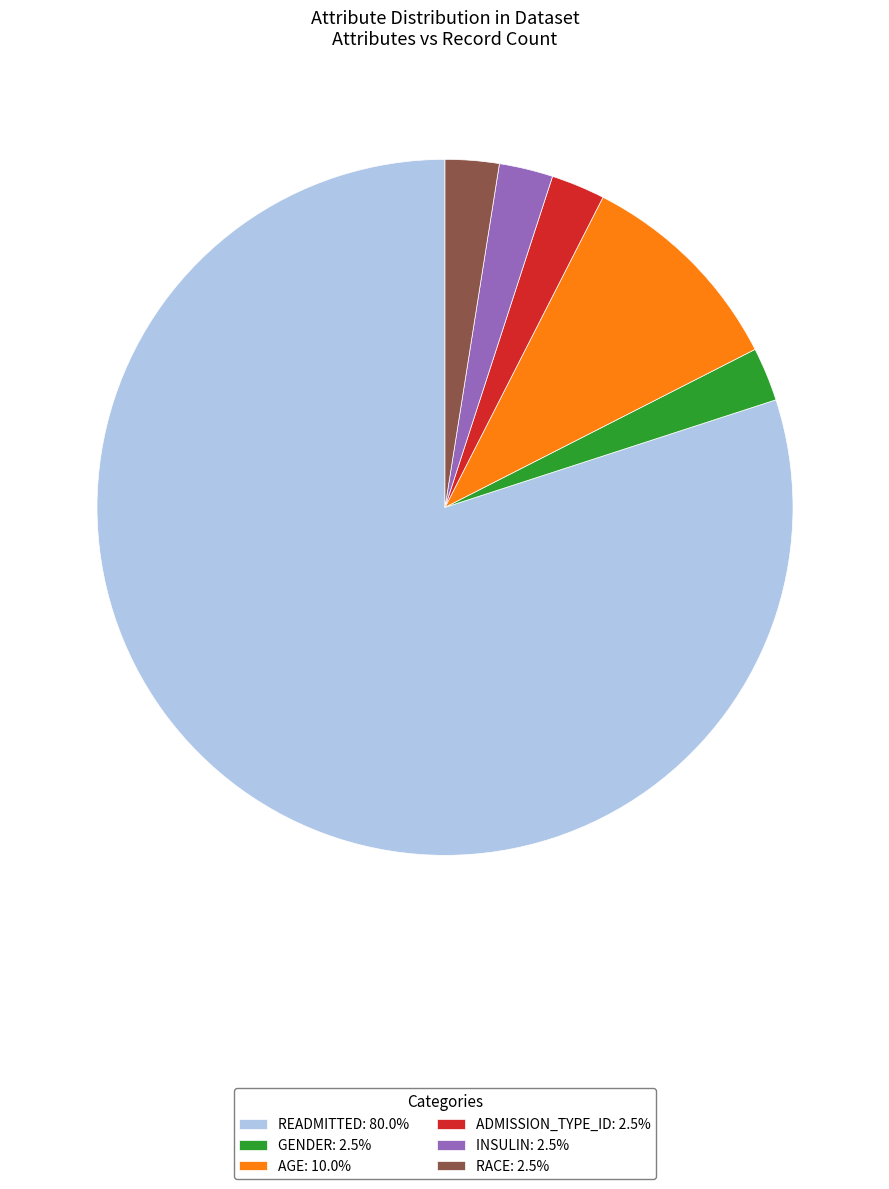

Does READMITTED: 80.0% account for over 50% of the chart?

Yes